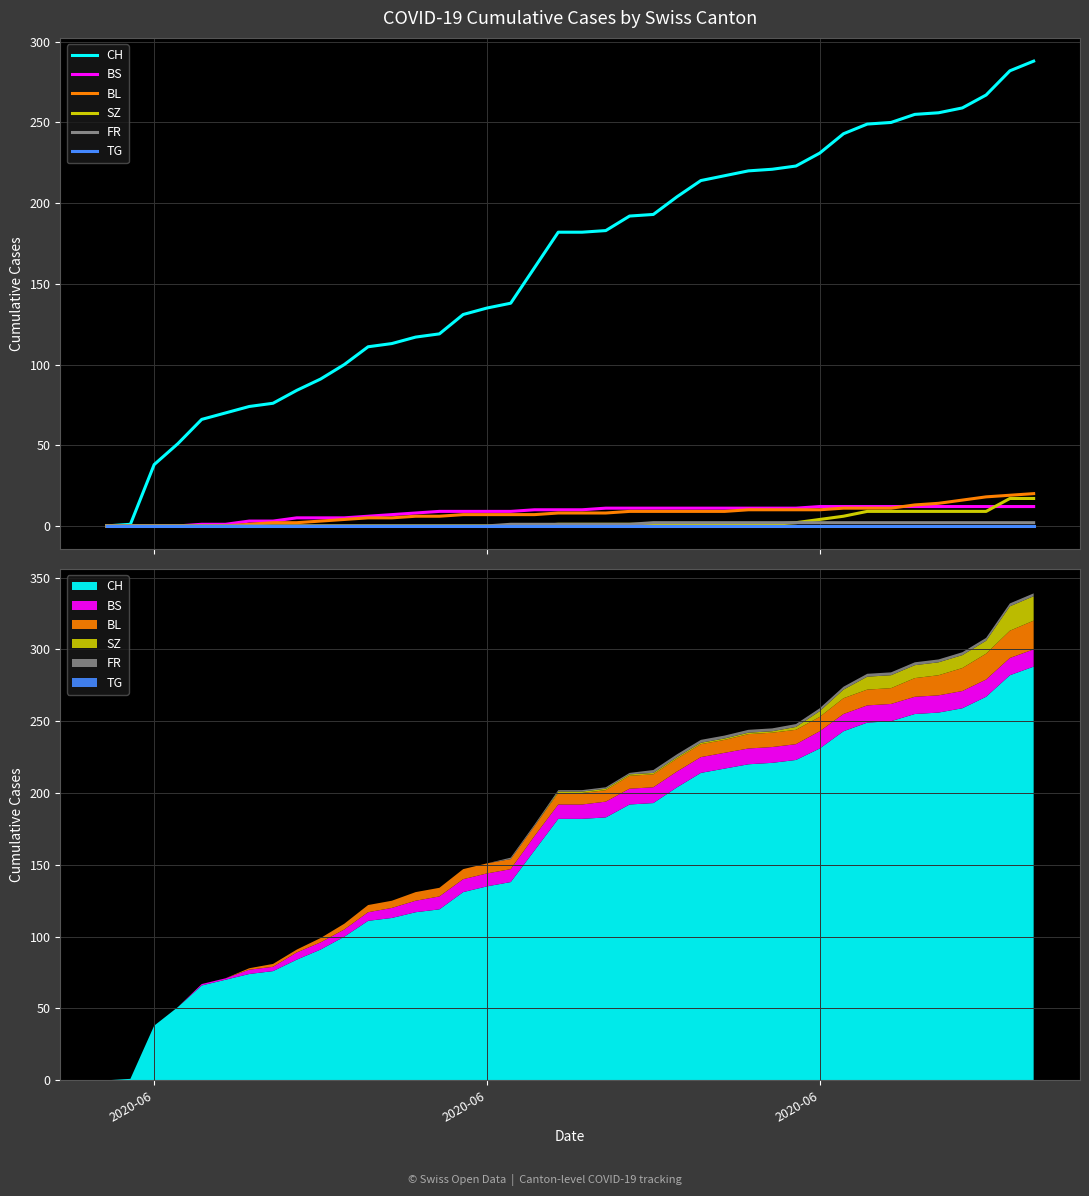

What is the difference between the maximum and minimum values in the BL series?

20